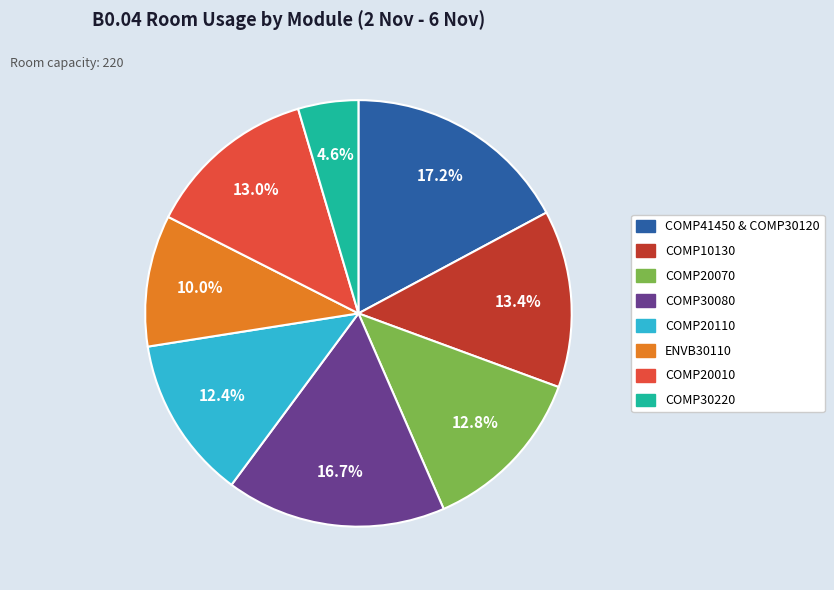

To the nearest percent, what is the difference between the COMP20010 and COMP41450 & COMP30120 slice percentages?

4%